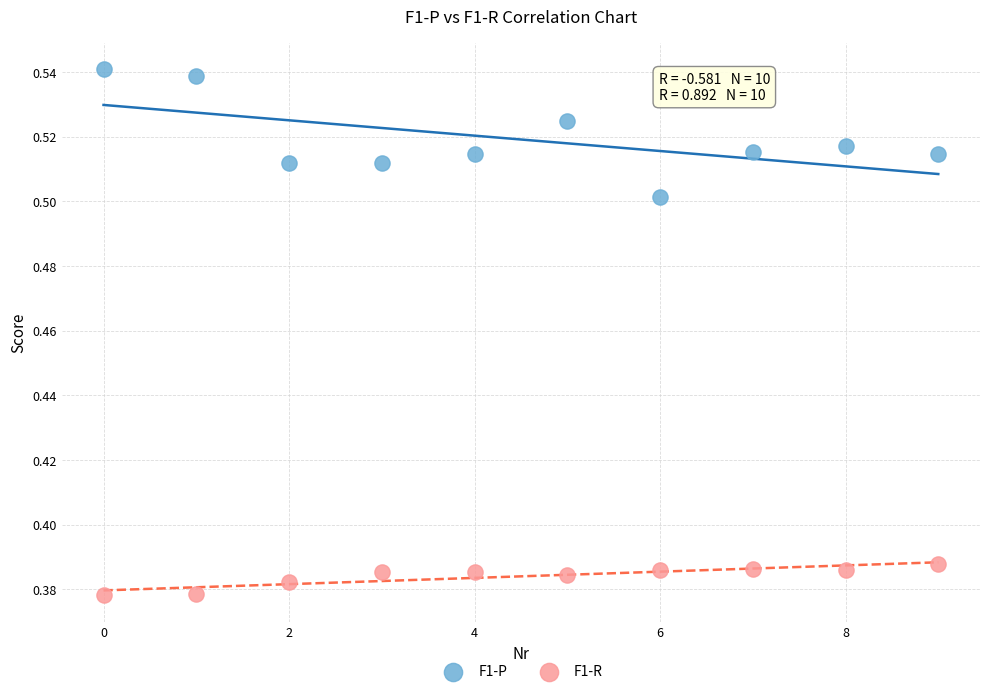

Which series has the widest spread of Y values?

F1-P